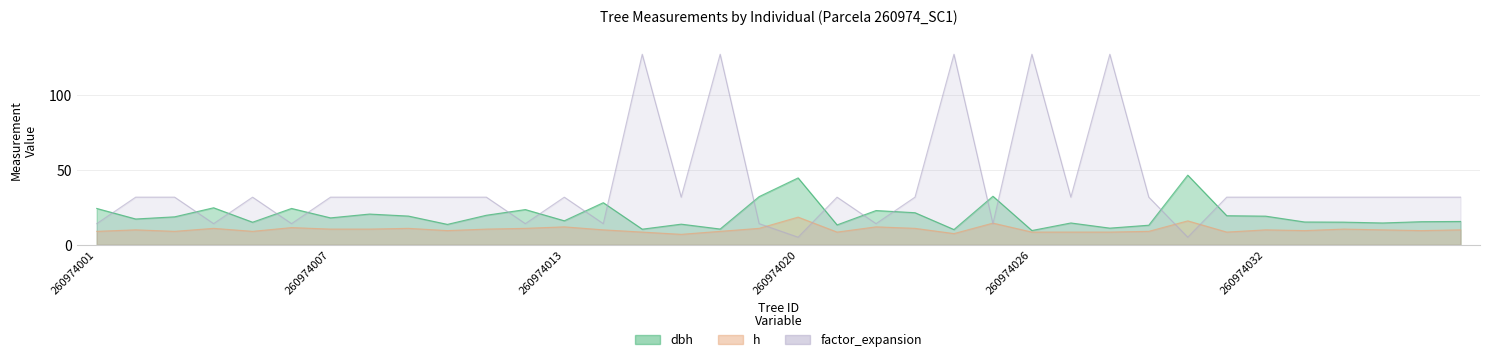

True or false: h has a value of 8.5 at 260974027.

True